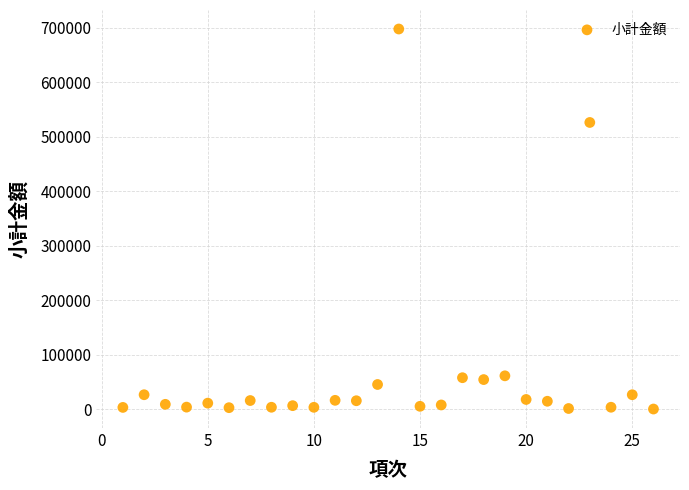

What is the range of X values (max minus min)?

25